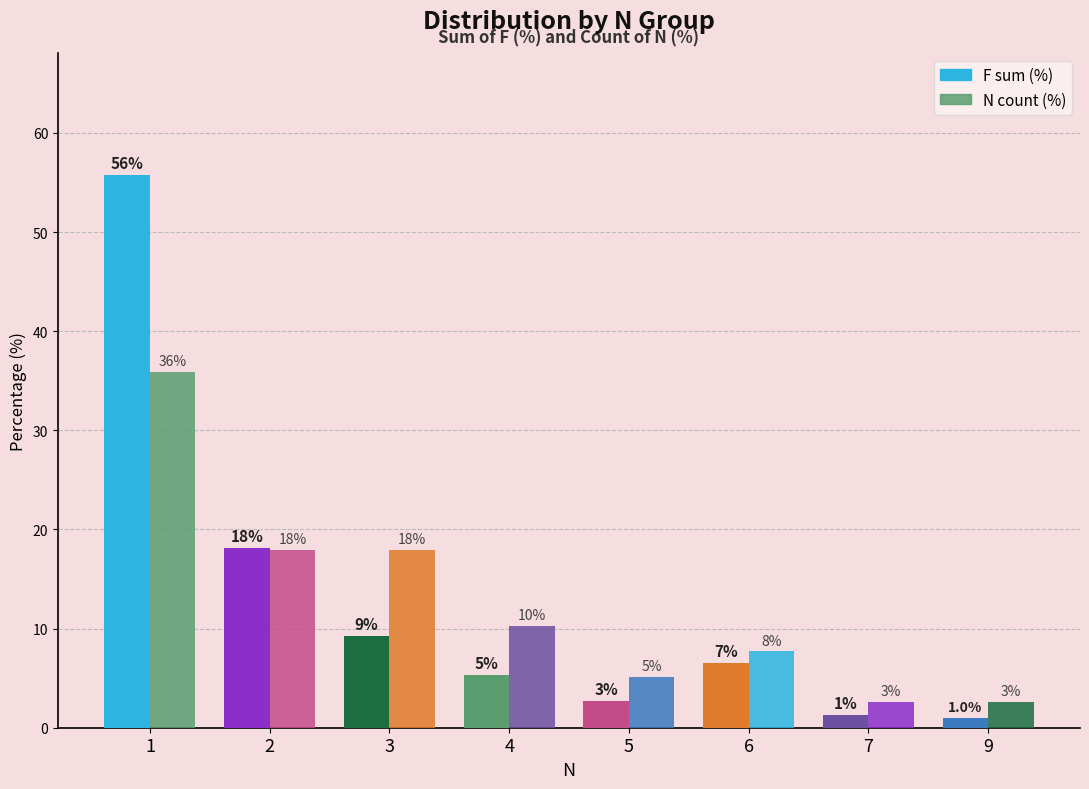

The F (% of total) series shows 1.0 at 9. True or false?

True